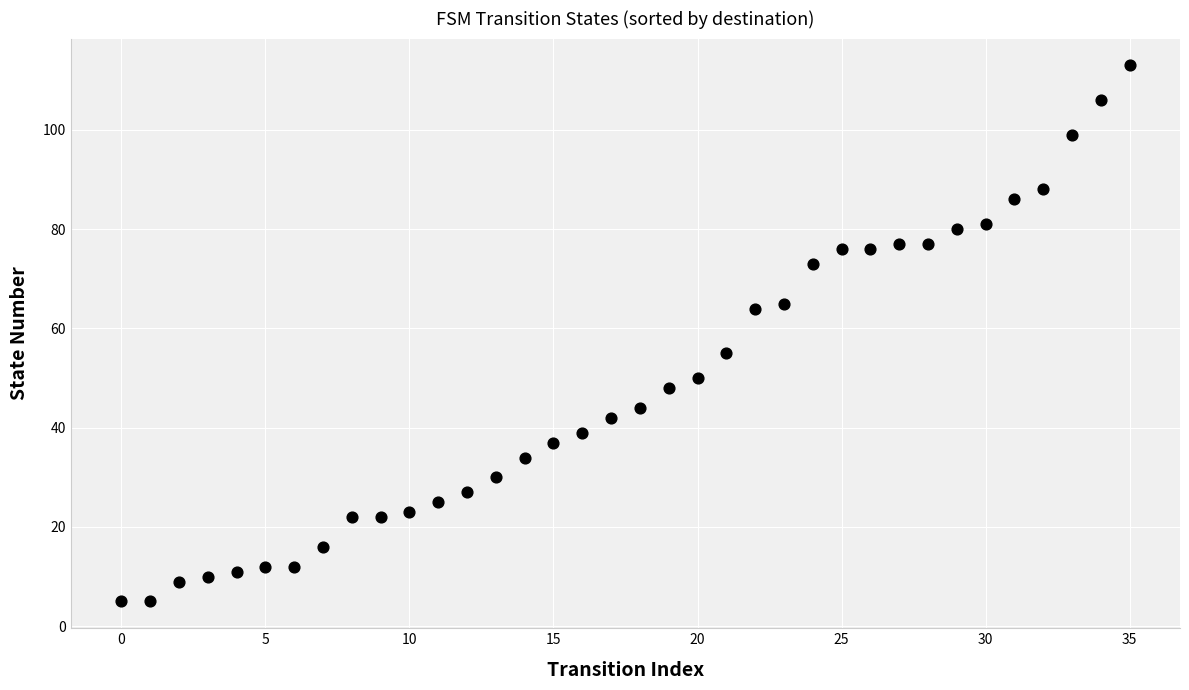

What is the range of Y values (max minus min)?

108